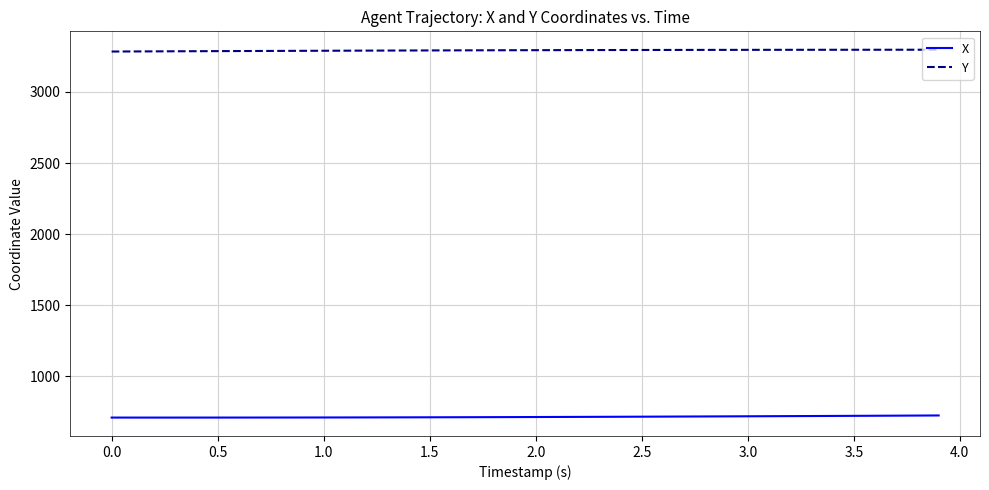

What is the sum of all Y values?

131711.8